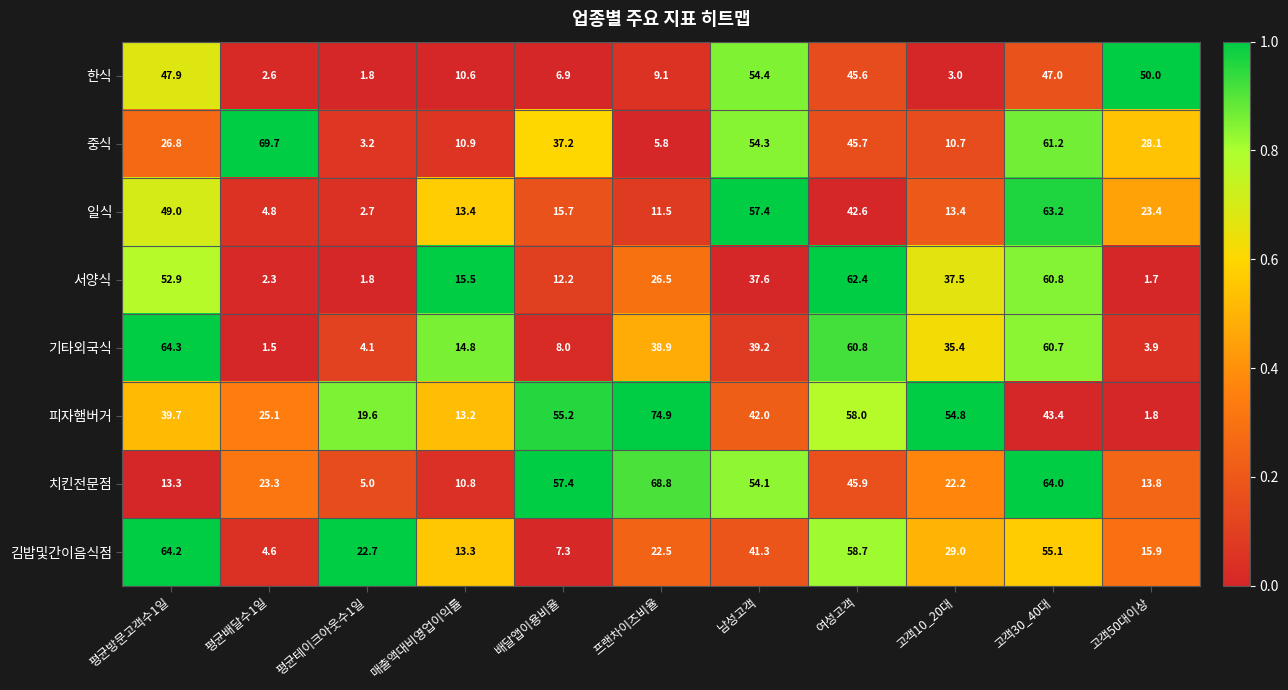

What is the difference between the 일식 values at 남성고객 and 평균방문고객수1일?

8.4